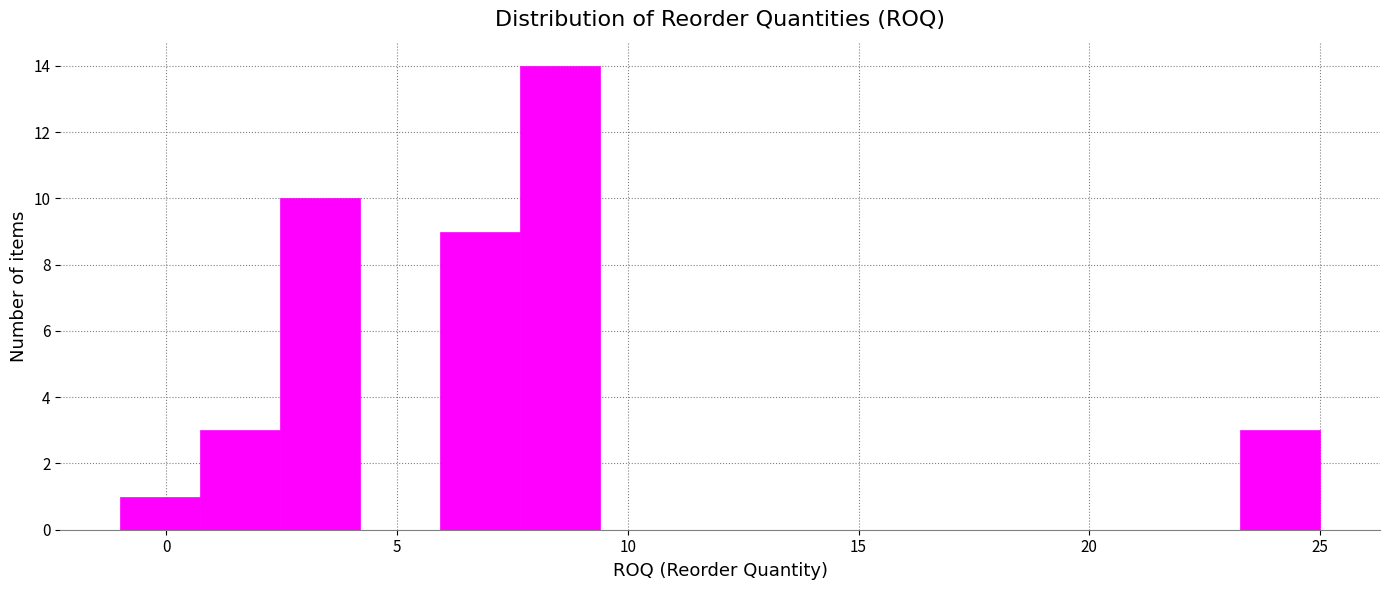

Around what value on the x-axis is the tallest bar? Give the approximate position of its centre, as read against the axis.

8.5